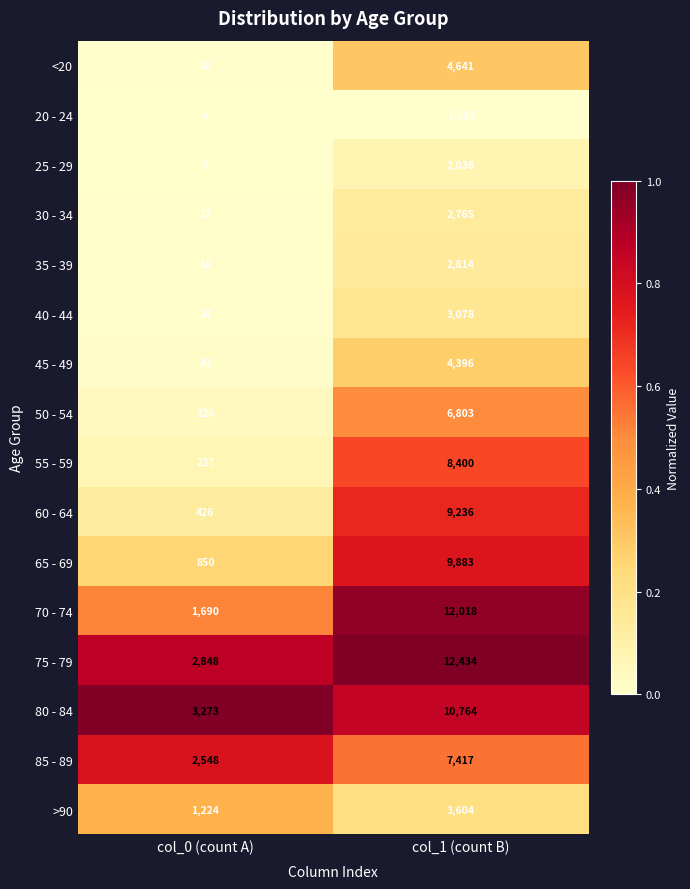

Rank the series at col_1 (count B) from highest to lowest value.

75 - 79, 70 - 74, 80 - 84, 65 - 69, 60 - 64, 55 - 59, 85 - 89, 50 - 54, <20, 45 - 49, >90, 40 - 44, 35 - 39, 30 - 34, 25 - 29, 20 - 24